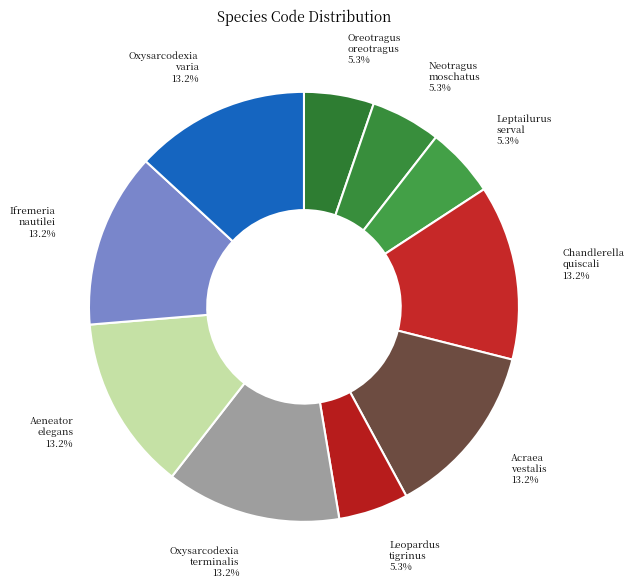

True or false: Chandlerella quiscali accounts for 1% of the total.

False